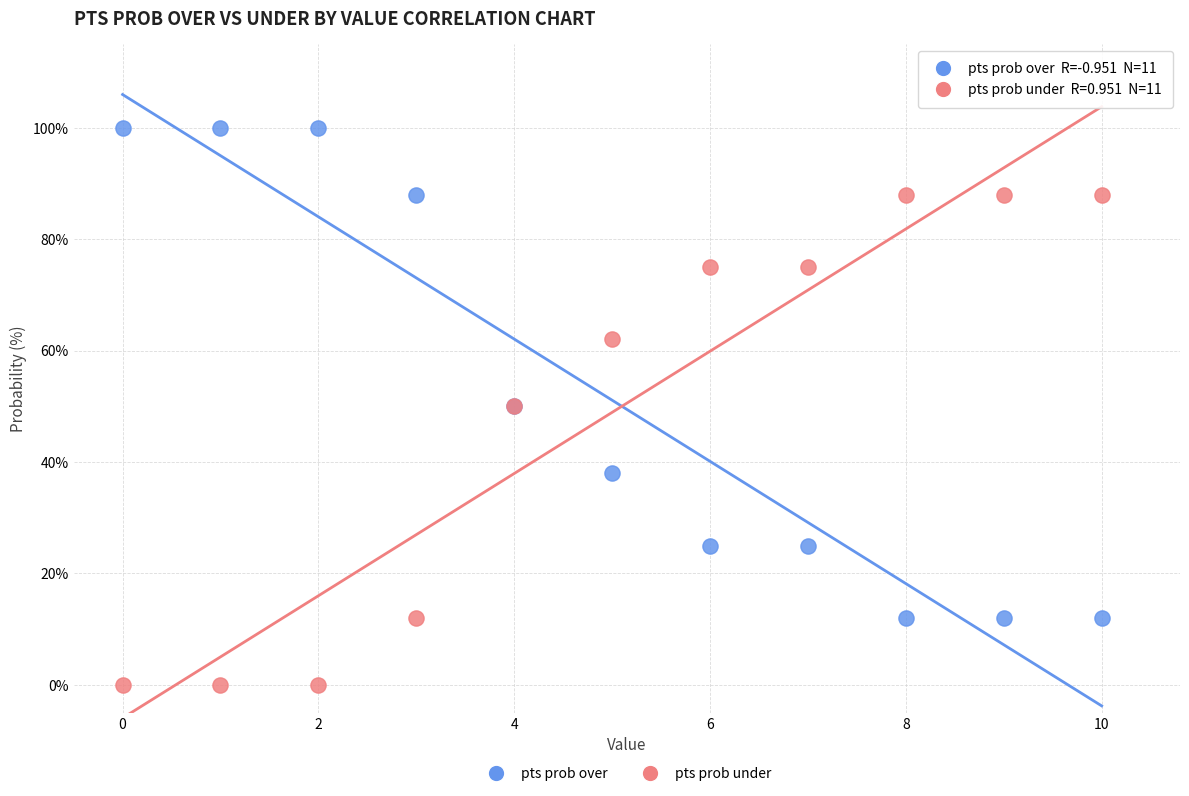

What are all the series names shown in the legend?

pts prob over, pts prob under